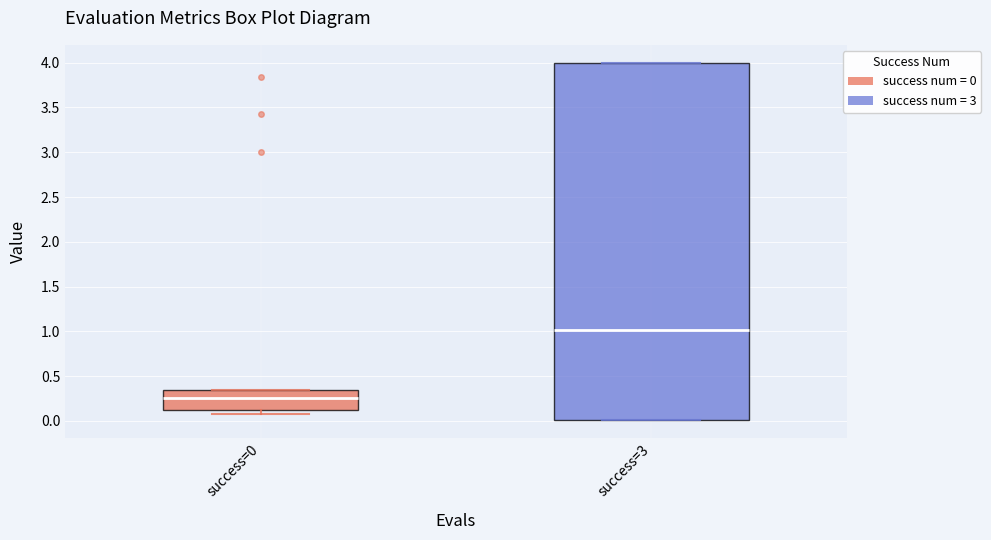

Reading left to right, transcribe this box plot: for each box, give where its median line is, the range the box spans, and where its two whiskers end, as read against the y-axis. The values are not printed on the chart, so give them approximately, as read against the axis.

success=0: median 0.25, box 0.10 to 0.35, whiskers 0.10 (just below the box's lower edge) to 0.35
success=3: median 1.00, box 0.00 to 4.00, whiskers 0.00 to 4.00